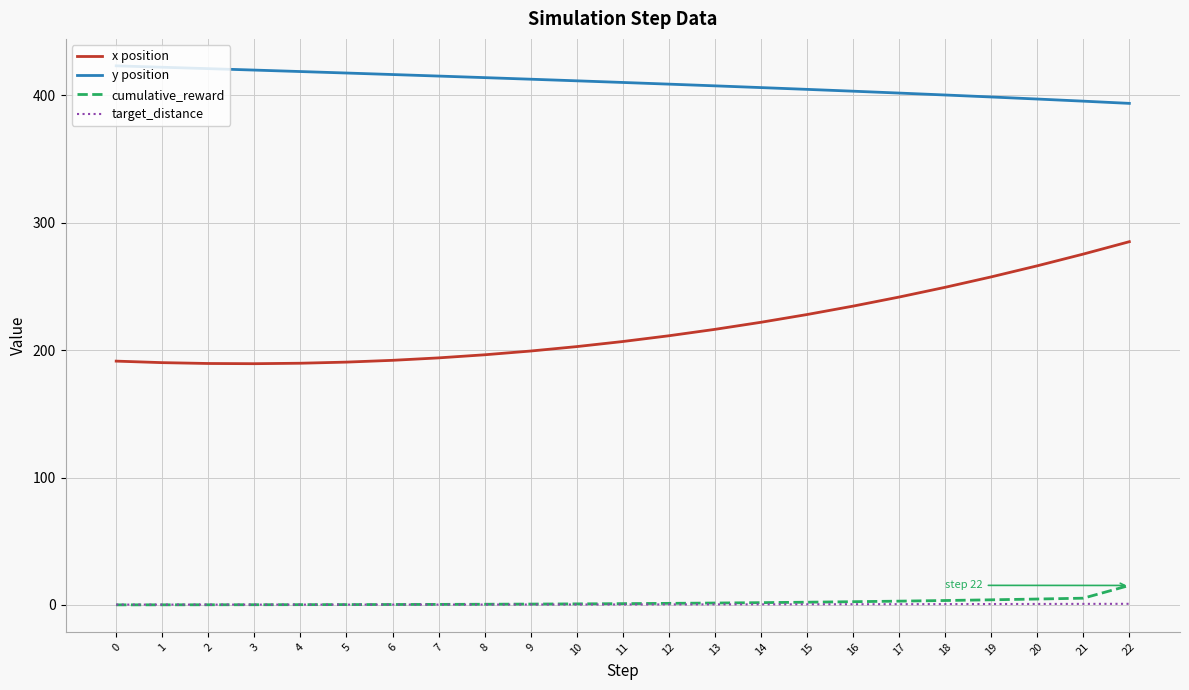

What is the difference between the y position values at 22 and 13?

13.8